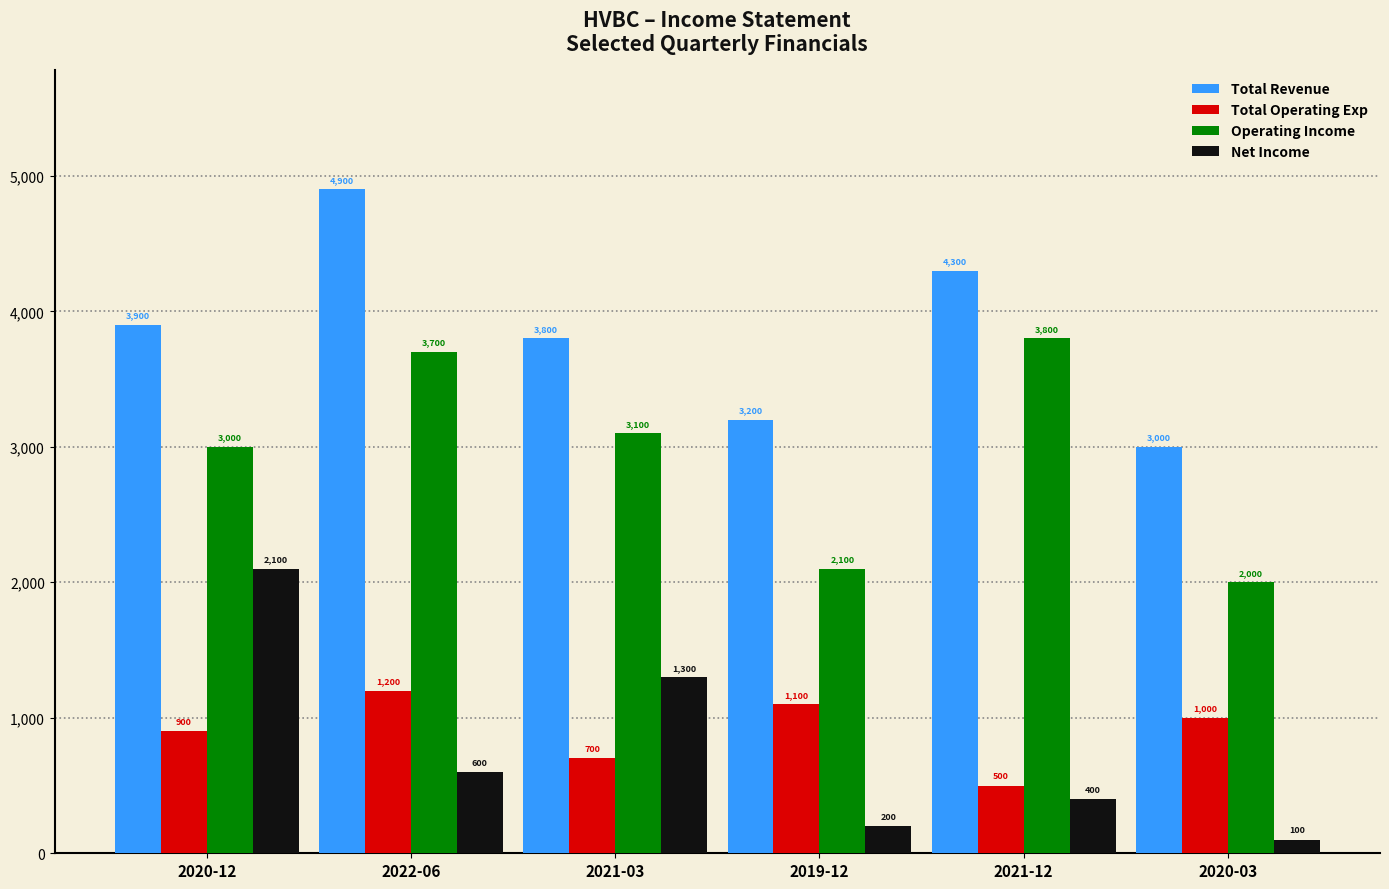

What is the label of the 1st bar from the left?

2020-12